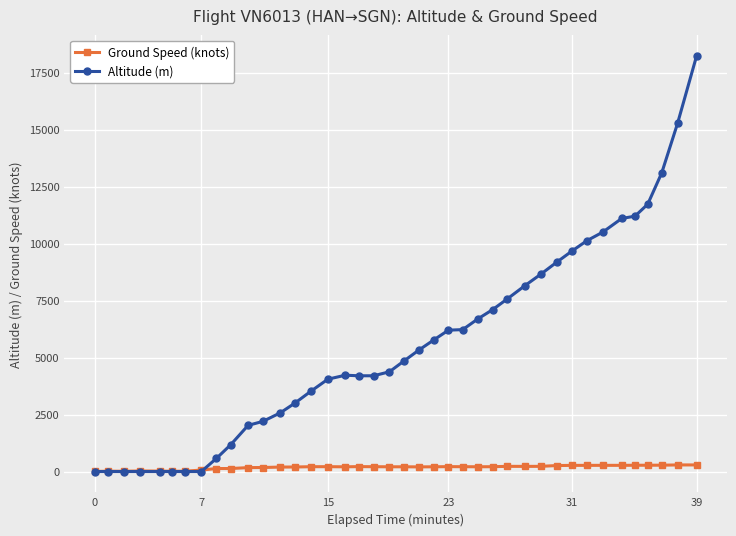

Which series has the largest total across all categories?

Altitude (m)